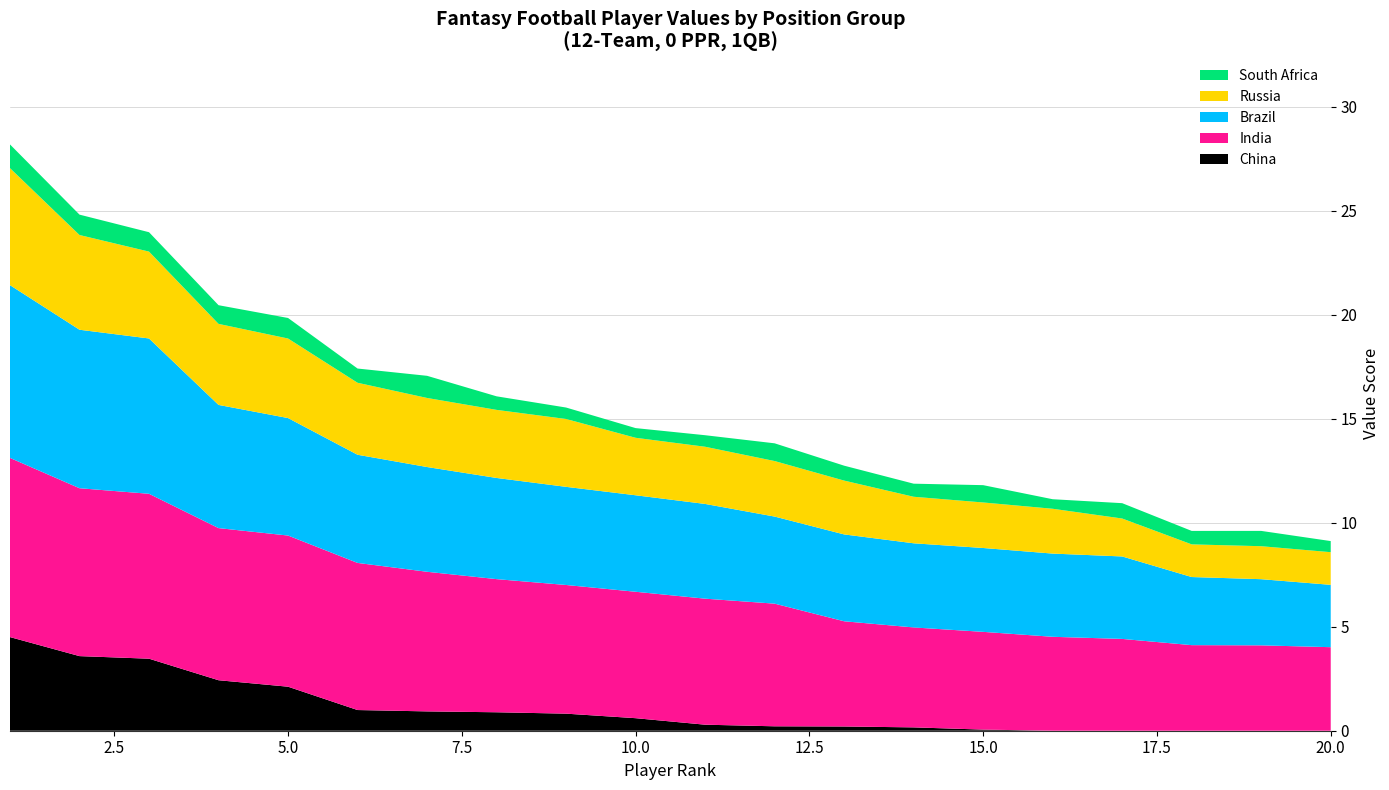

Reading left to right, what are all the values shown in this chart?

China: 1=4.5	2=3.6	3=3.5	4=2.4	5=2.1	6=1.0	7=0.9	8=0.9	9=0.8	10=0.6	11=0.3	12=0.2	13=0.2	14=0.2	15=0.1	16=0.0	17=0.0	18=0.0	19=0.0	20=0.0
India: 1=8.6	2=8.1	3=7.9	4=7.3	5=7.3	6=7.1	7=6.7	8=6.4	9=6.2	10=6.1	11=6.1	12=5.9	13=5.1	14=4.8	15=4.7	16=4.5	17=4.4	18=4.1	19=4.1	20=4.0
Brazil: 1=8.3	2=7.6	3=7.5	4=5.9	5=5.6	6=5.2	7=5.0	8=4.9	9=4.7	10=4.6	11=4.6	12=4.2	13=4.2	14=4.0	15=4.0	16=4.0	17=4.0	18=3.3	19=3.2	20=3.0
Russia: 1=5.6	2=4.6	3=4.2	4=3.9	5=3.8	6=3.5	7=3.3	8=3.3	9=3.3	10=2.8	11=2.7	12=2.7	13=2.6	14=2.2	15=2.2	16=2.2	17=1.8	18=1.6	19=1.6	20=1.6
South Africa: 1=1.1	2=1.0	3=0.9	4=0.9	5=1.0	6=0.7	7=1.1	8=0.7	9=0.6	10=0.5	11=0.6	12=0.9	13=0.7	14=0.6	15=0.8	16=0.5	17=0.7	18=0.6	19=0.7	20=0.5